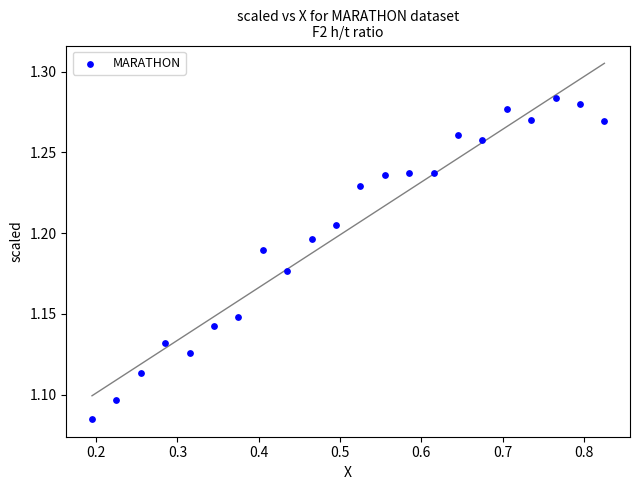

What is the range of X values (max minus min)?

0.6